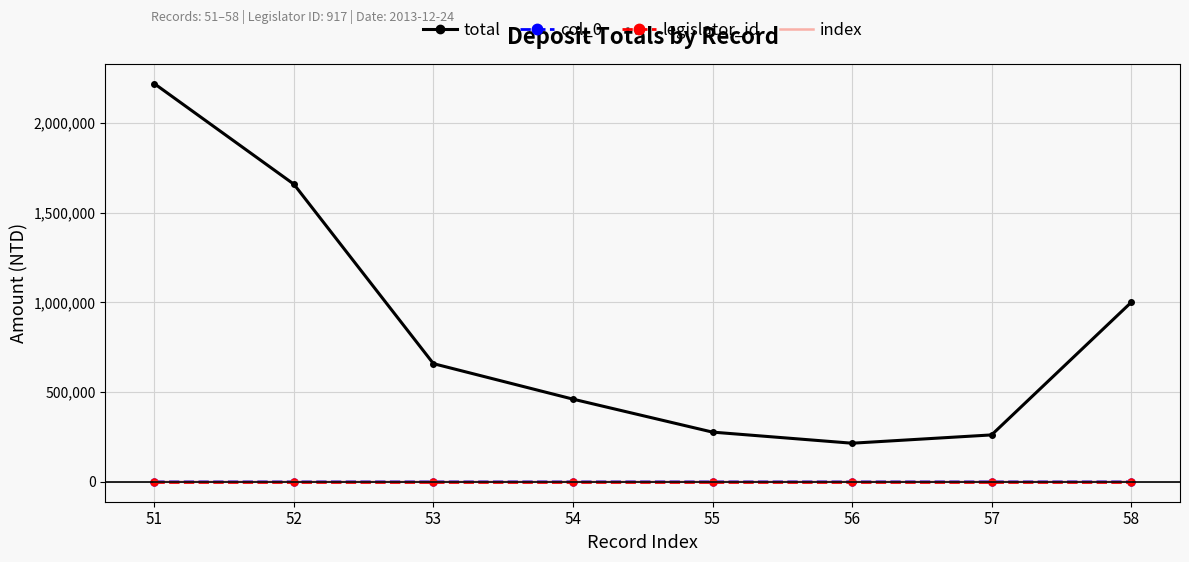

How many distinct data groups are displayed?

4